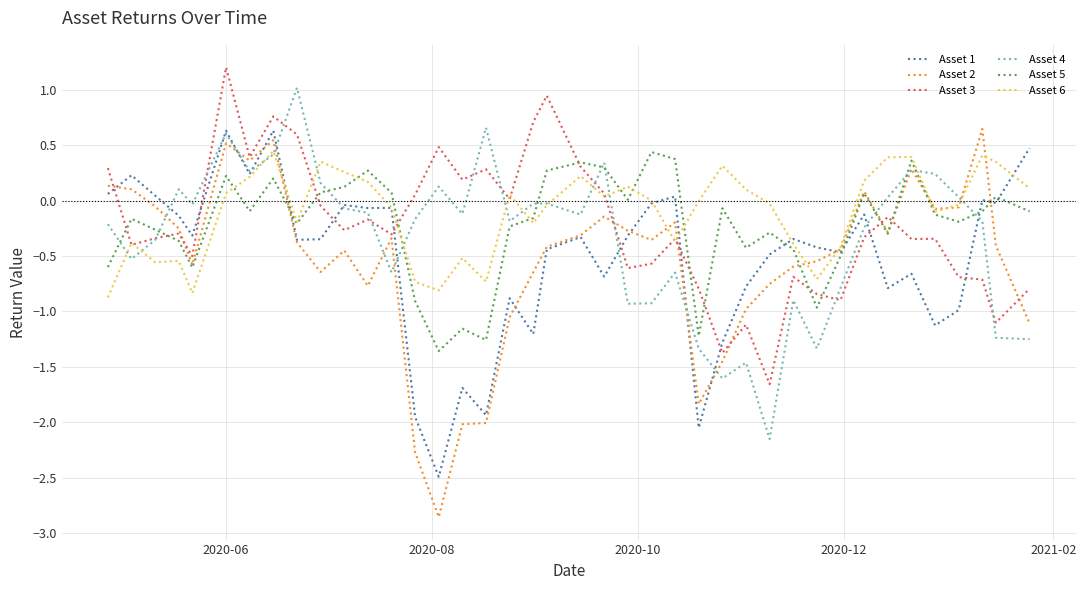

Which series has the largest range (max minus min)?

Asset 2